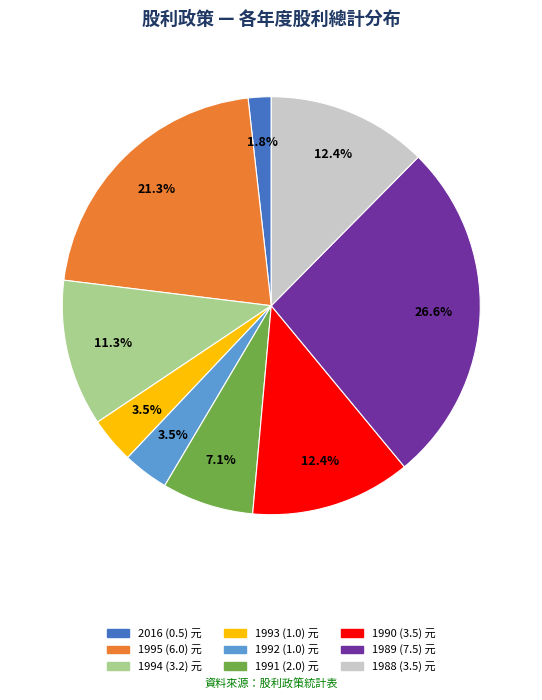

Is the sum of 1994 (3.2) and 1989 (7.5) greater than half?

No